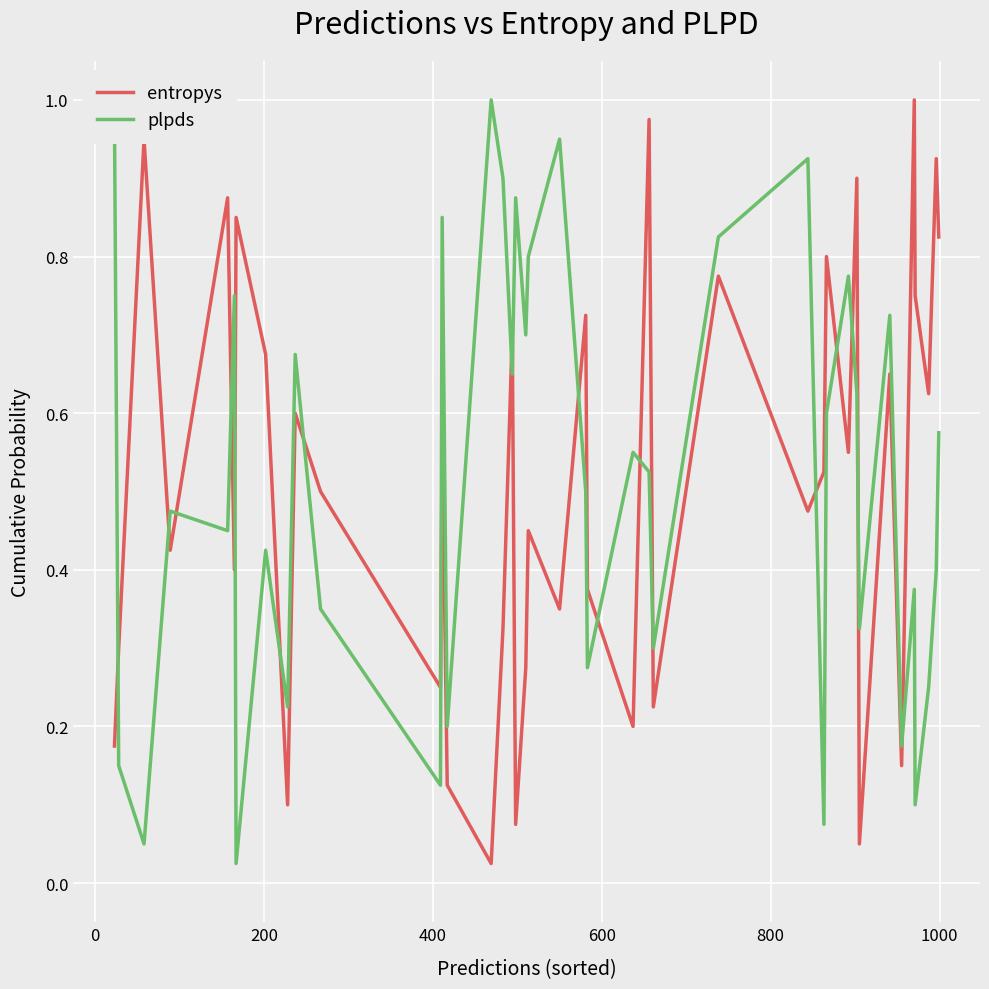

What are all the series names shown in the legend?

entropys, plpds